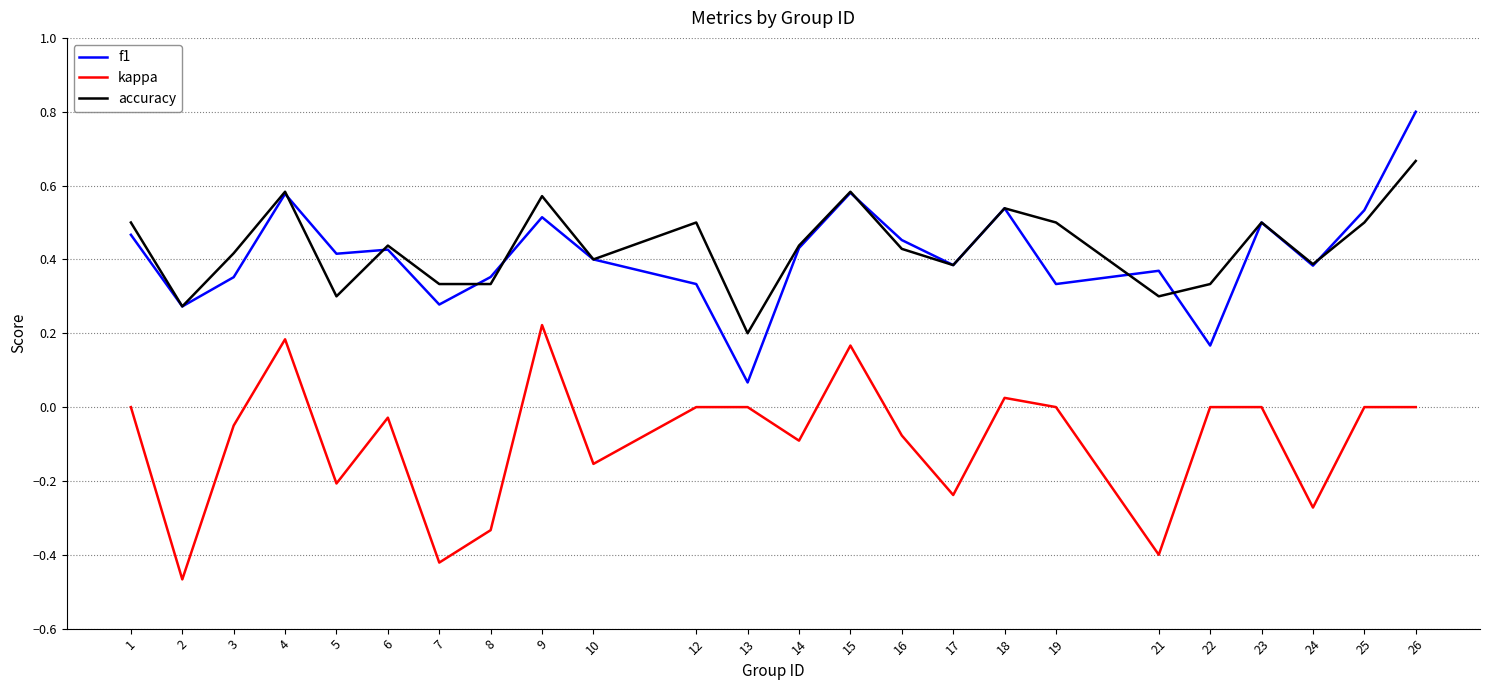

How many distinct data groups are displayed?

3